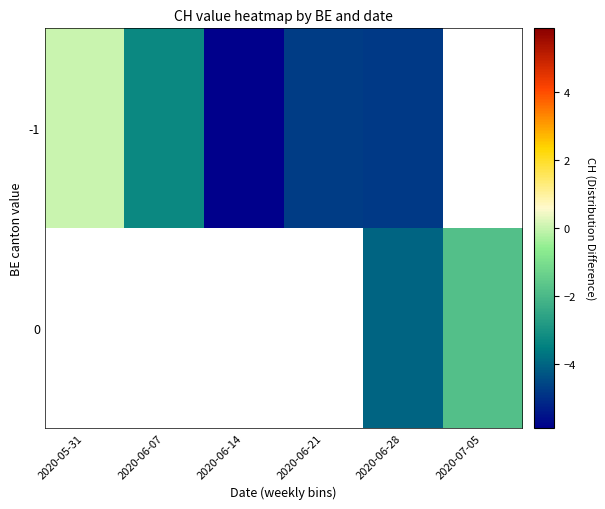

At which label does -1 first exceed -3?

2020-05-31